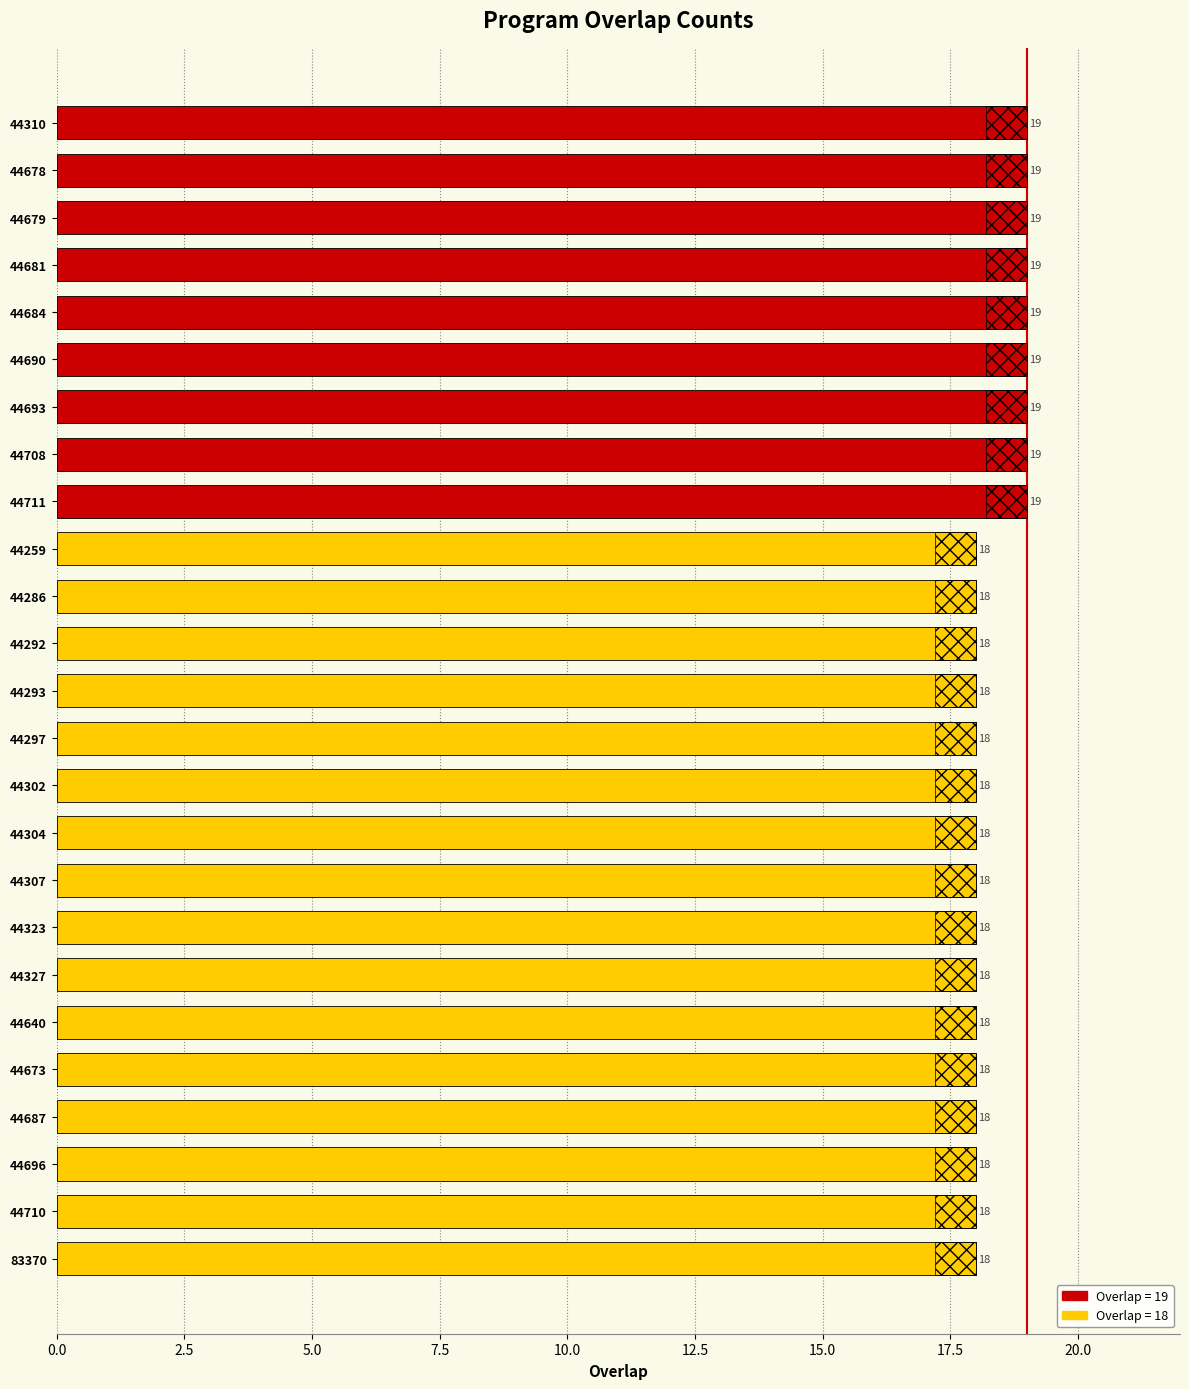

The chart shows a value of 19 at 44708. True or false?

True